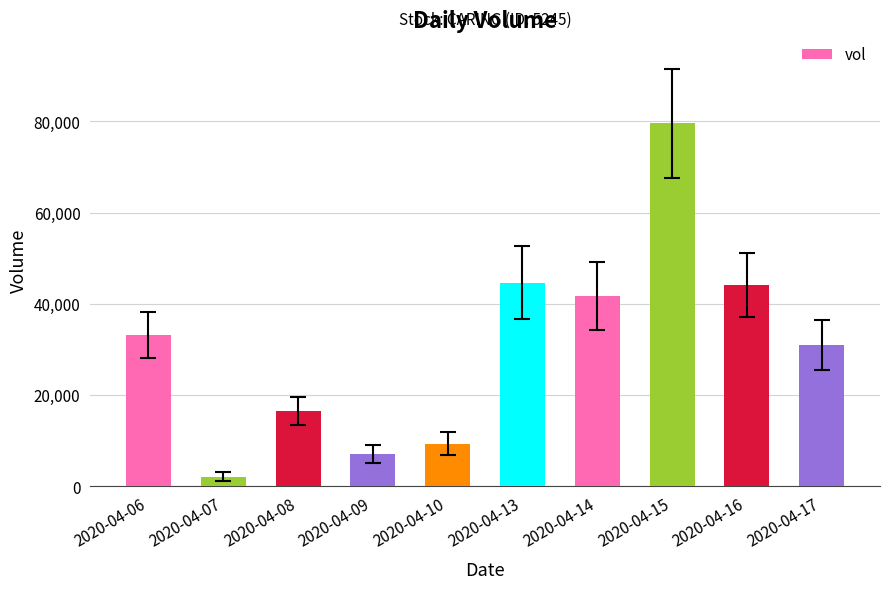

Between 2020-04-10 and 2020-04-15, which is larger?

2020-04-15